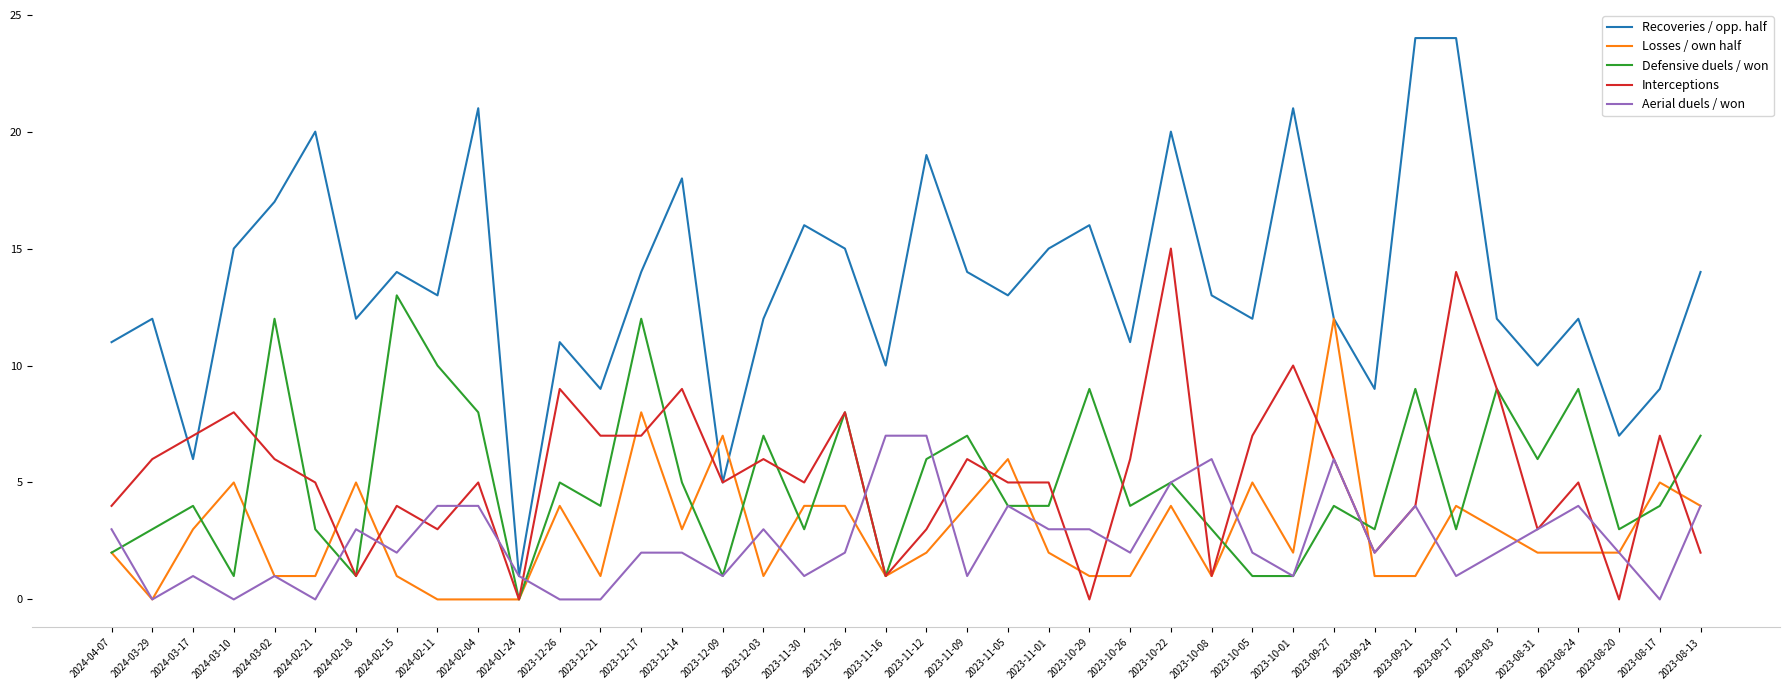

Between 2023-10-29 and 2023-09-03, which series saw the biggest shift?

Interceptions